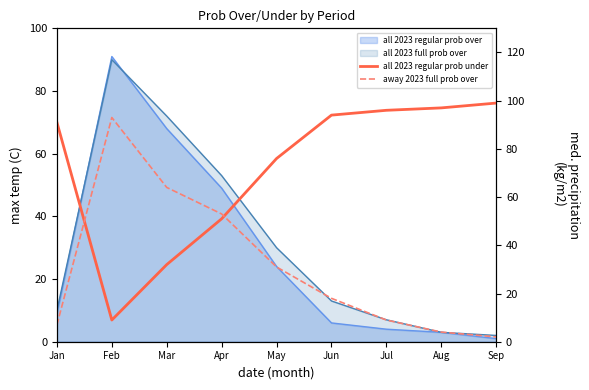

At which label does all 2023 regular prob under first exceed 91?

Jun